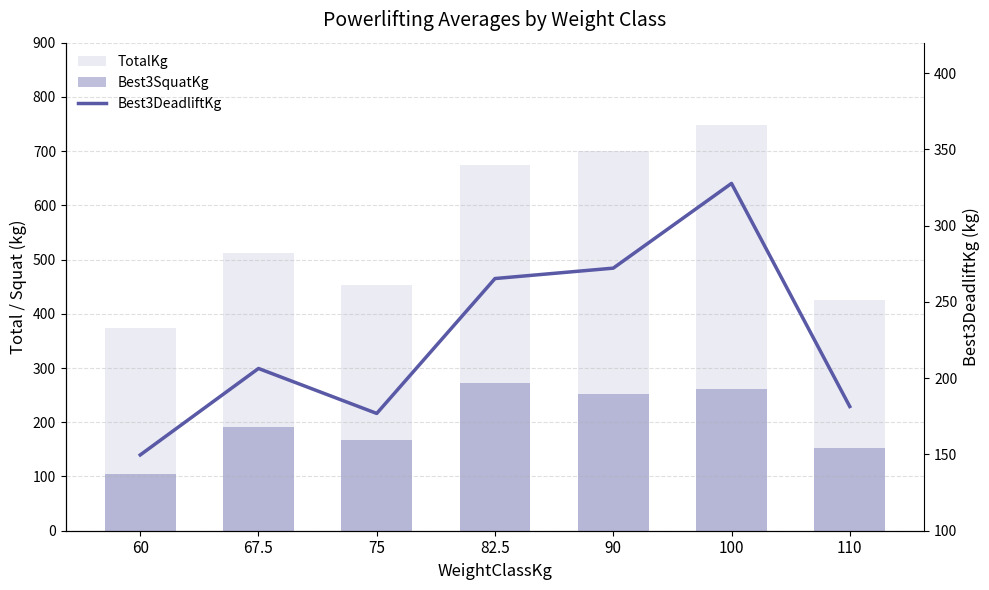

Which has a higher value, 100 or 90?

100